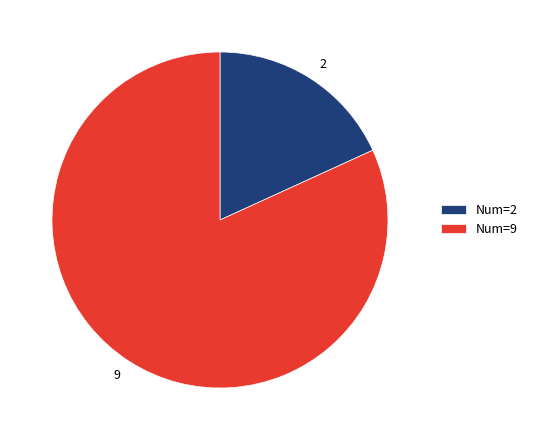

How many slices are in this pie chart?

2